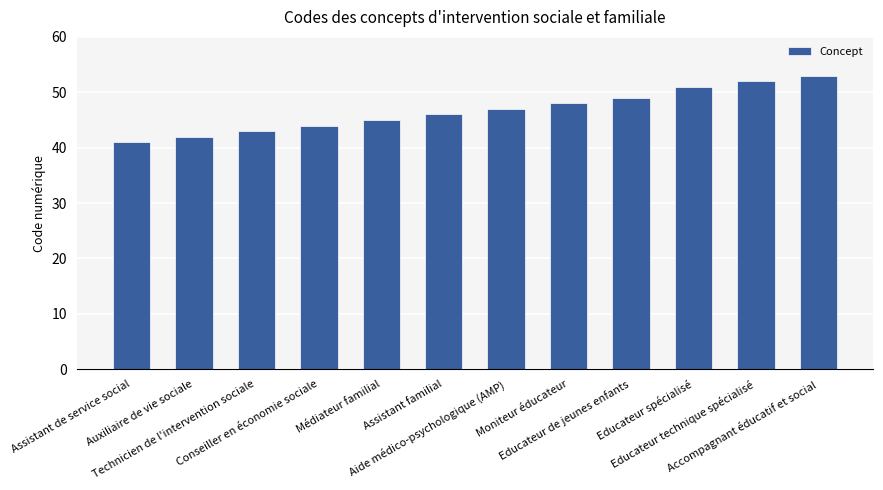

Is it true that the value at Conseiller en économie sociale is 27?

False